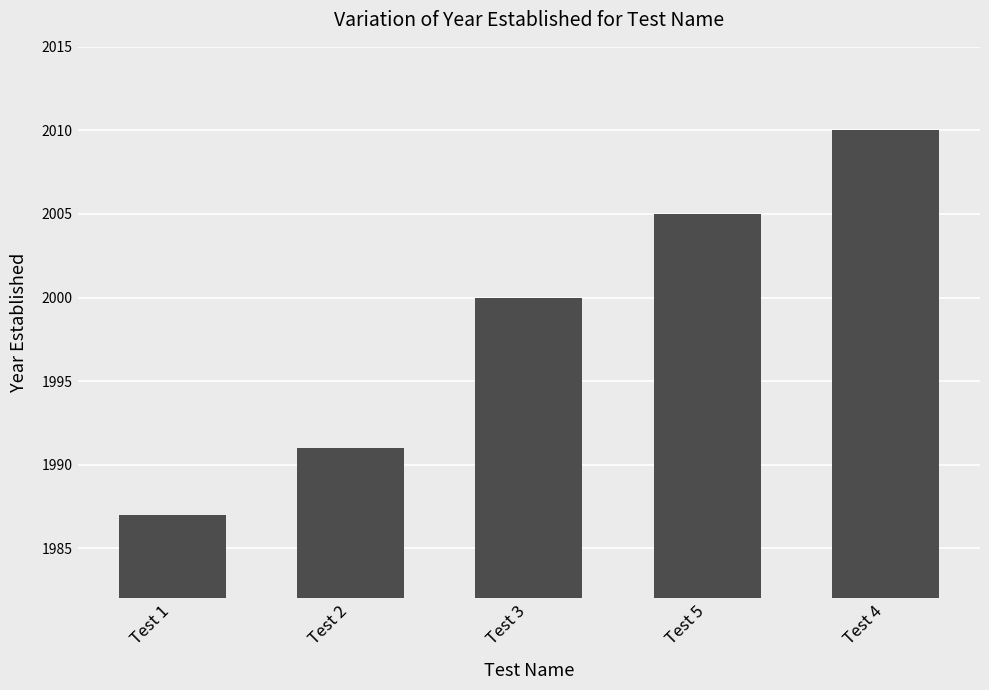

What is the difference between the second highest and second lowest values?

14